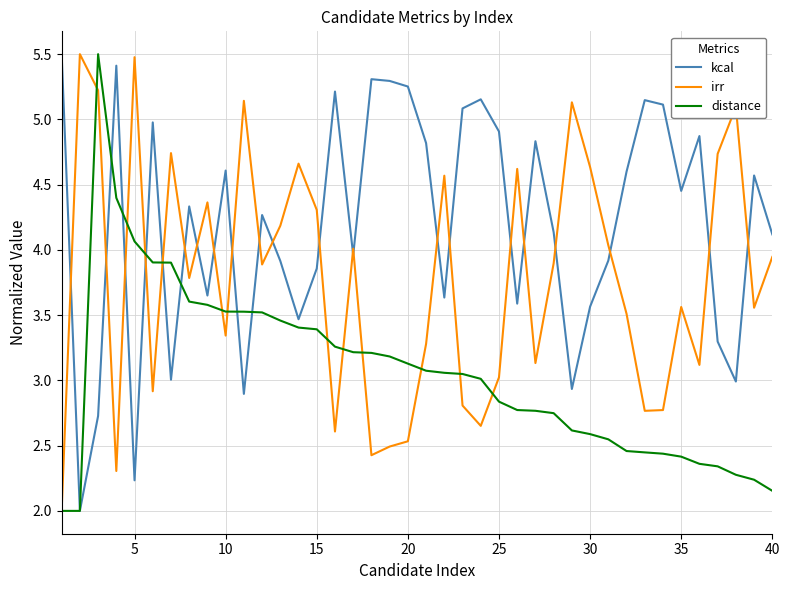

What is the minimum value shown in the chart?

2.0